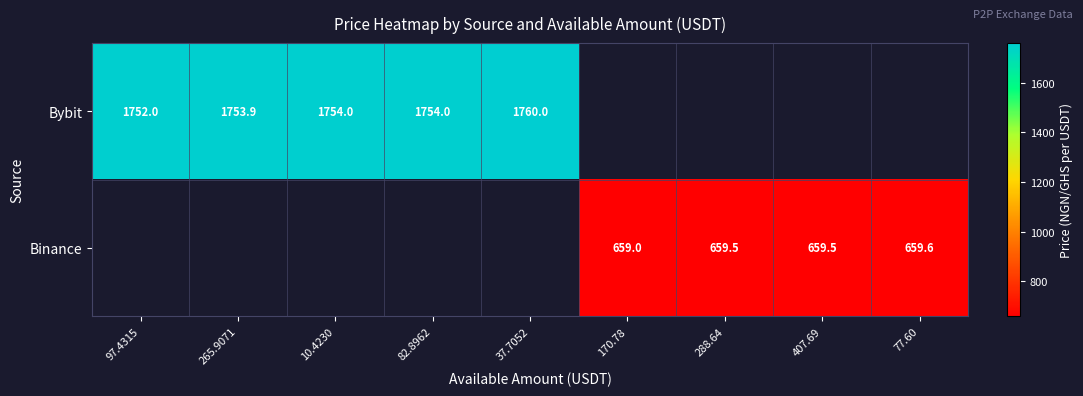

True or false: Binance has a value of 272.0 at 77.60.

False